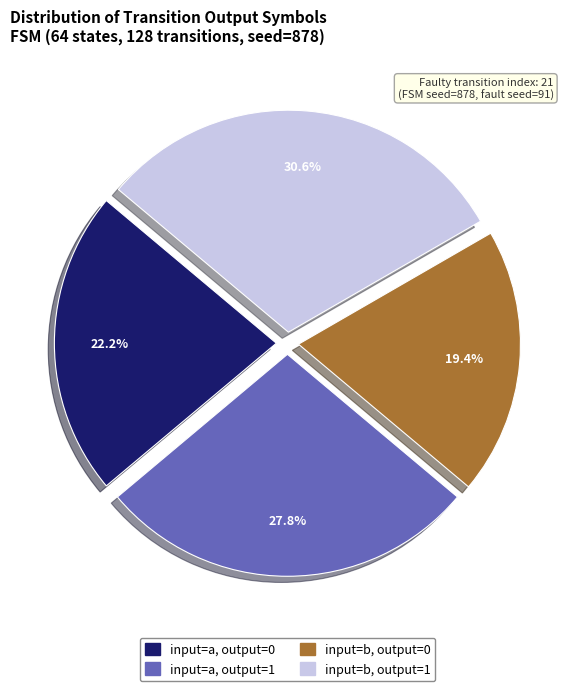

Does any single category account for the majority?

No